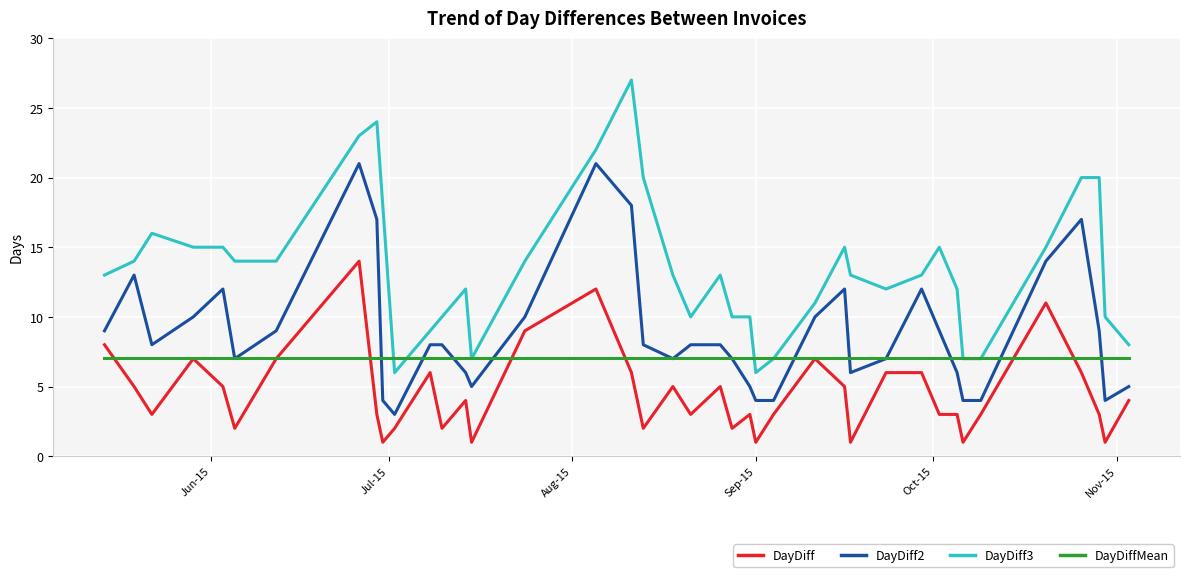

True or false: DayDiff has more than 0 points higher than both neighbors.

True